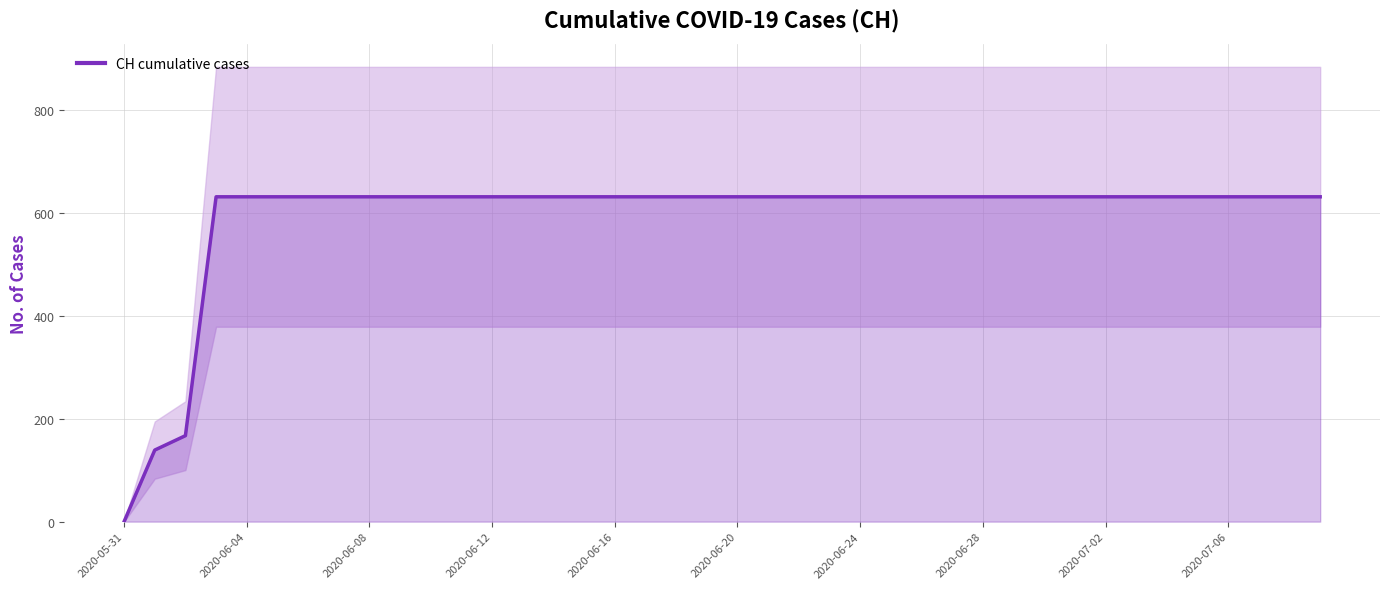

Which label corresponds to the smallest value in the chart?

2020-05-31